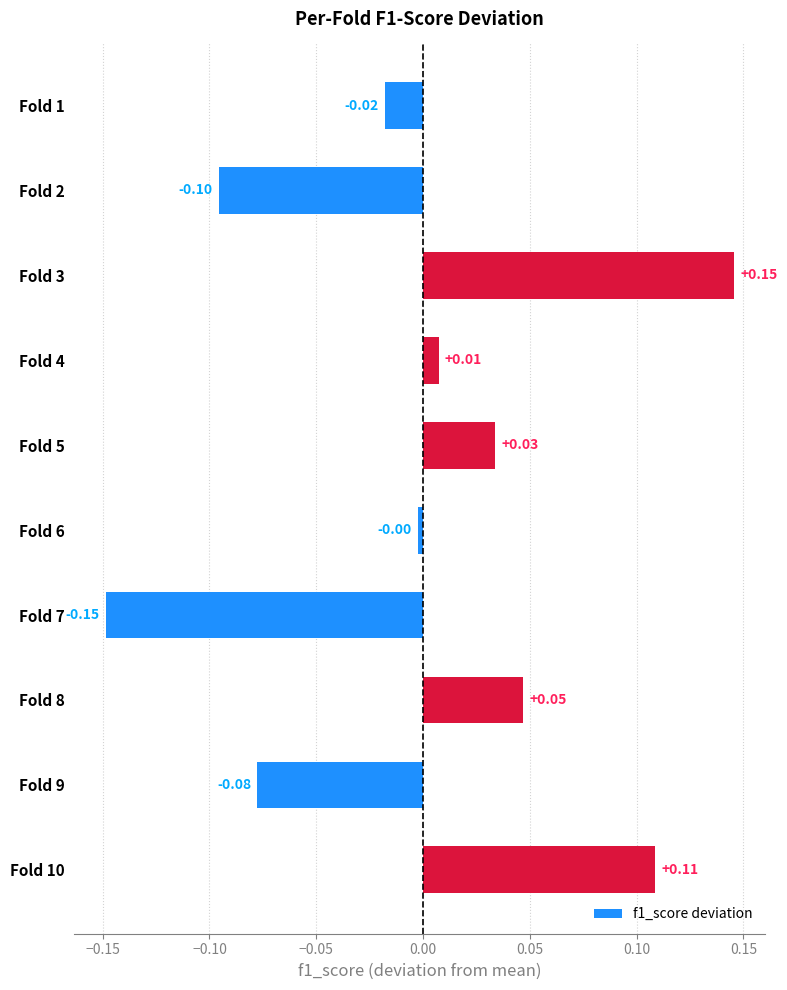

At which label is the value closest to 0?

Fold 6